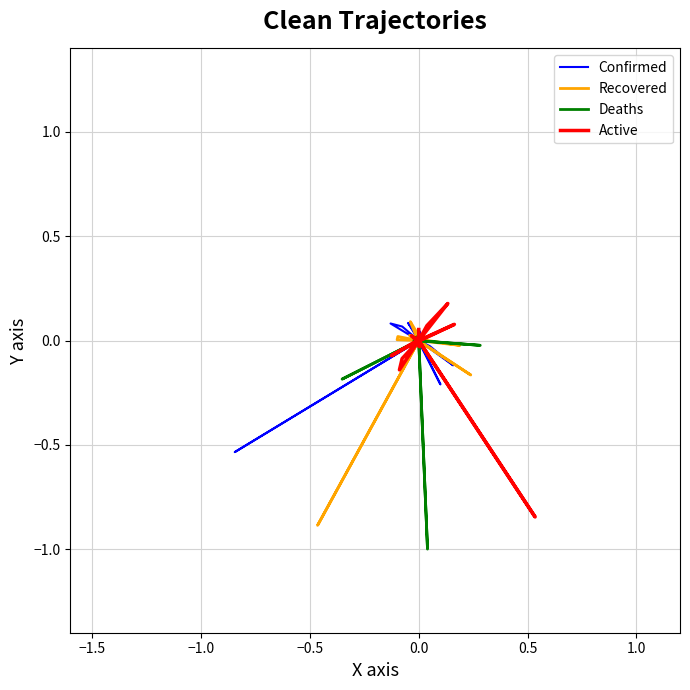

Which series has the widest spread of values?

Deaths